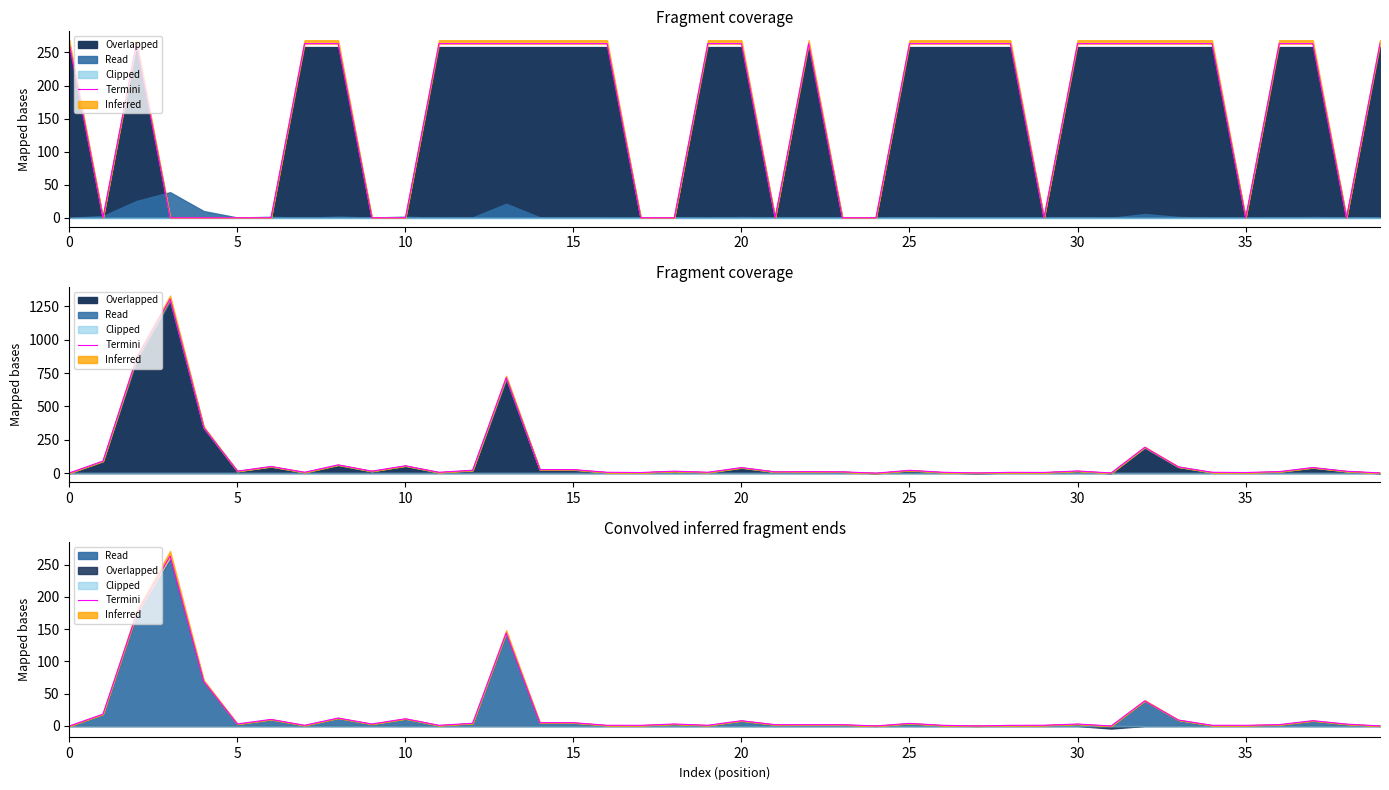

What is the value of the 10th point from the left?

3.0